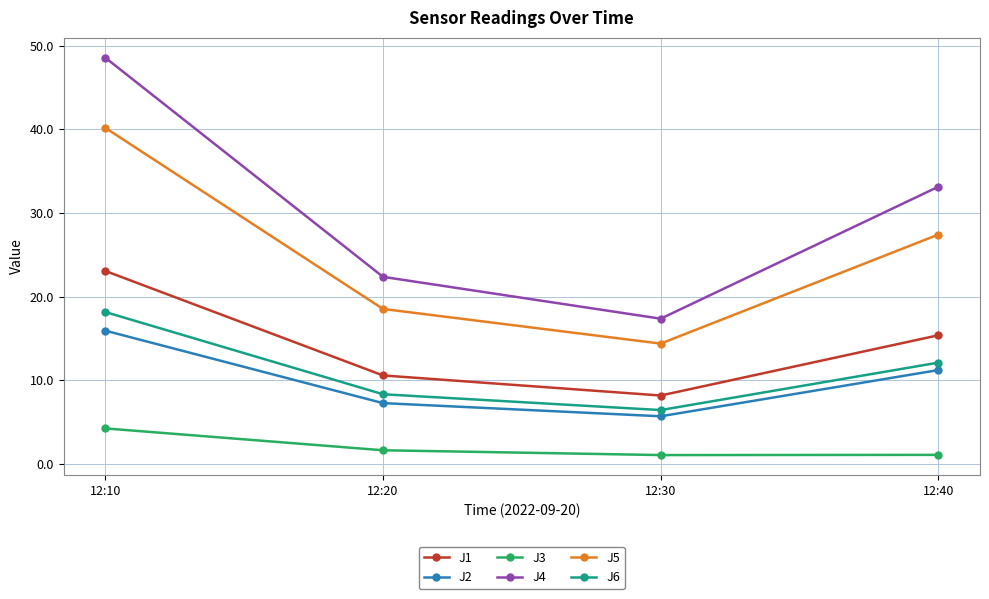

What is the sum of the J2 values at 12:10 and 12:20?

23.2